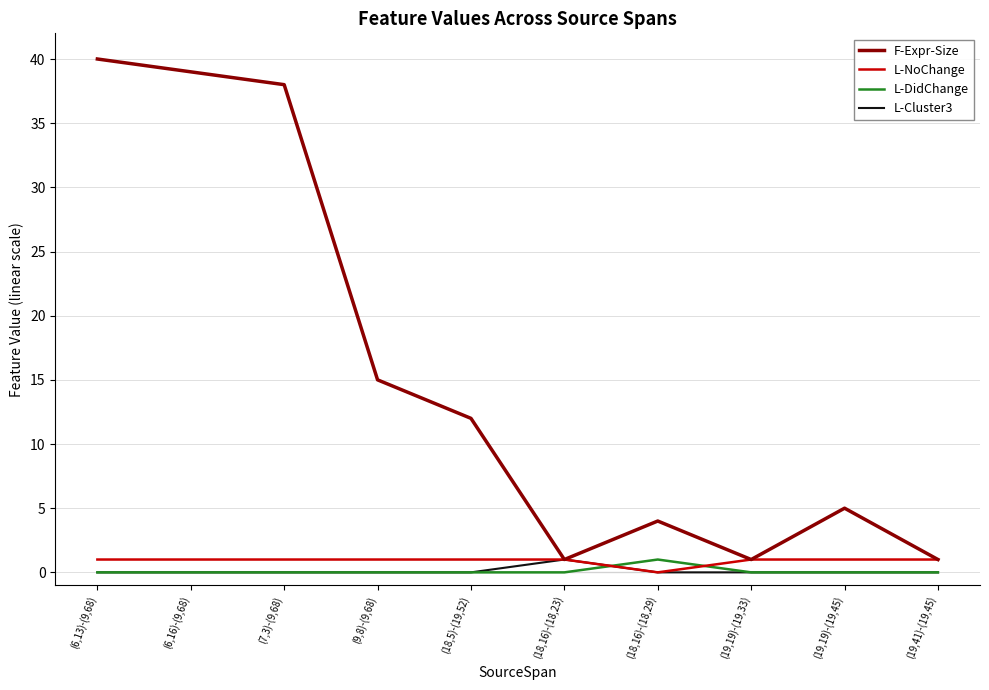

True or false: L-DidChange and L-NoChange intersect in this chart.

True